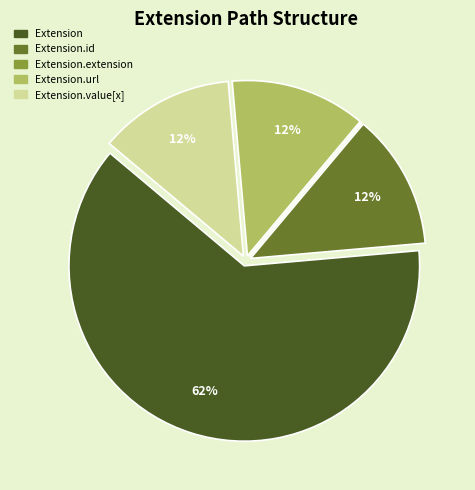

Which category has the biggest portion of the pie?

Extension